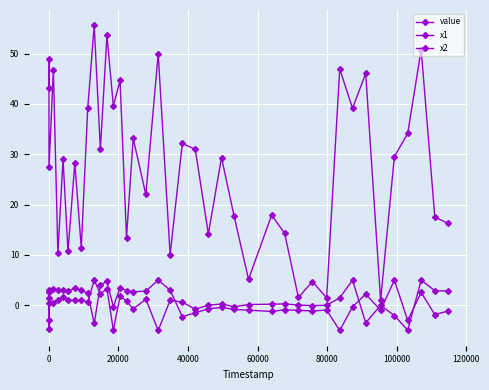

How many values in the x1 series exceed 1?

20